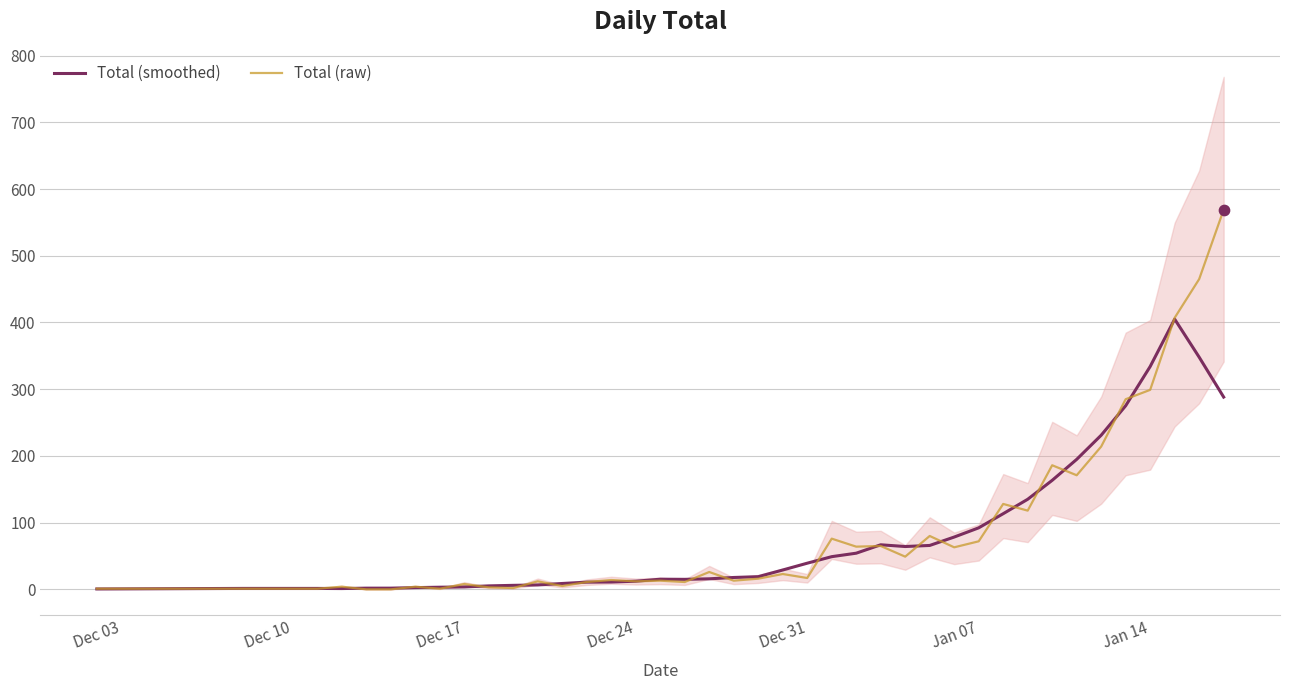

Which series has the largest Y range (max minus min)?

Total (raw)